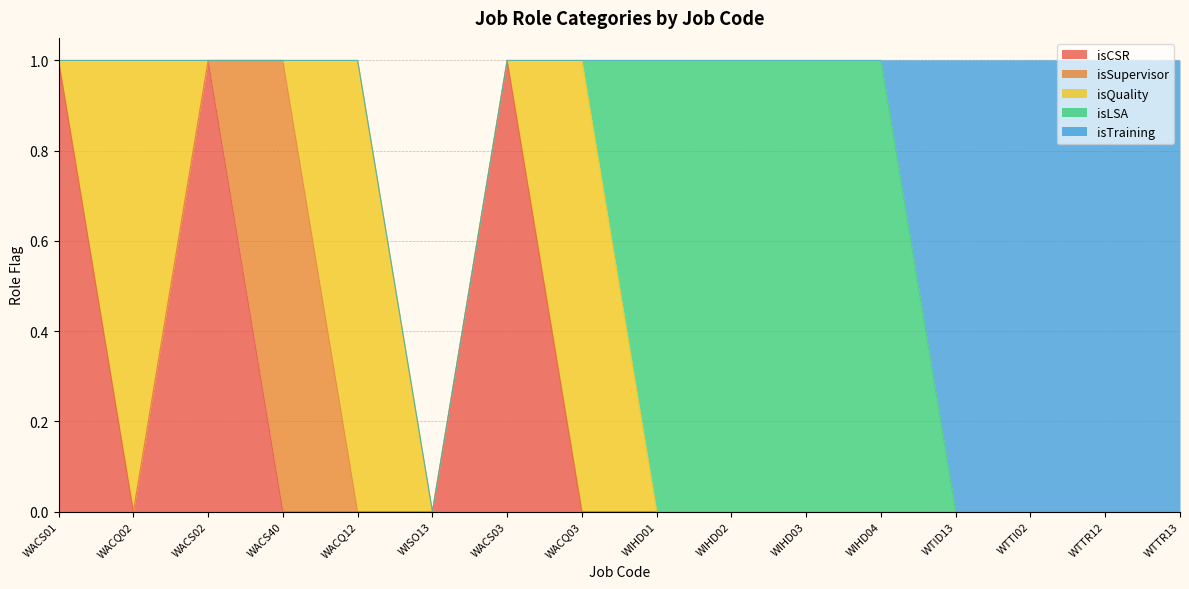

Reading right to left, transcribe all the data shown in this chart.

isCSR: 0	0	0	0	0	0	0	0	0	1	0	0	0	1	0	1
isSupervisor: 0	0	0	0	0	0	0	0	0	0	0	0	1	0	0	0
isQuality: 0	0	0	0	0	0	0	0	1	0	0	1	0	0	1	0
isLSA: 0	0	0	0	1	1	1	1	0	0	0	0	0	0	0	0
isTraining: 1	1	1	1	0	0	0	0	0	0	0	0	0	0	0	0